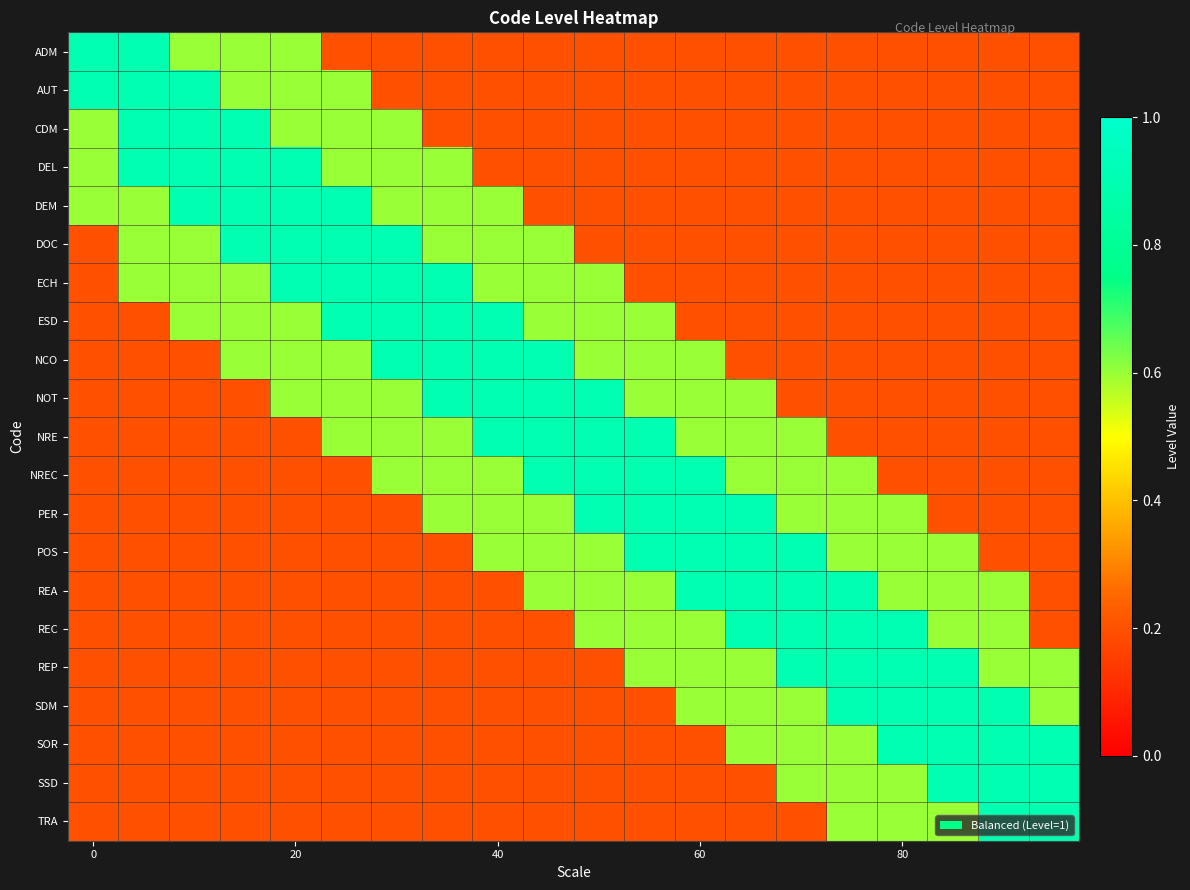

What is the greatest value displayed?

0.9